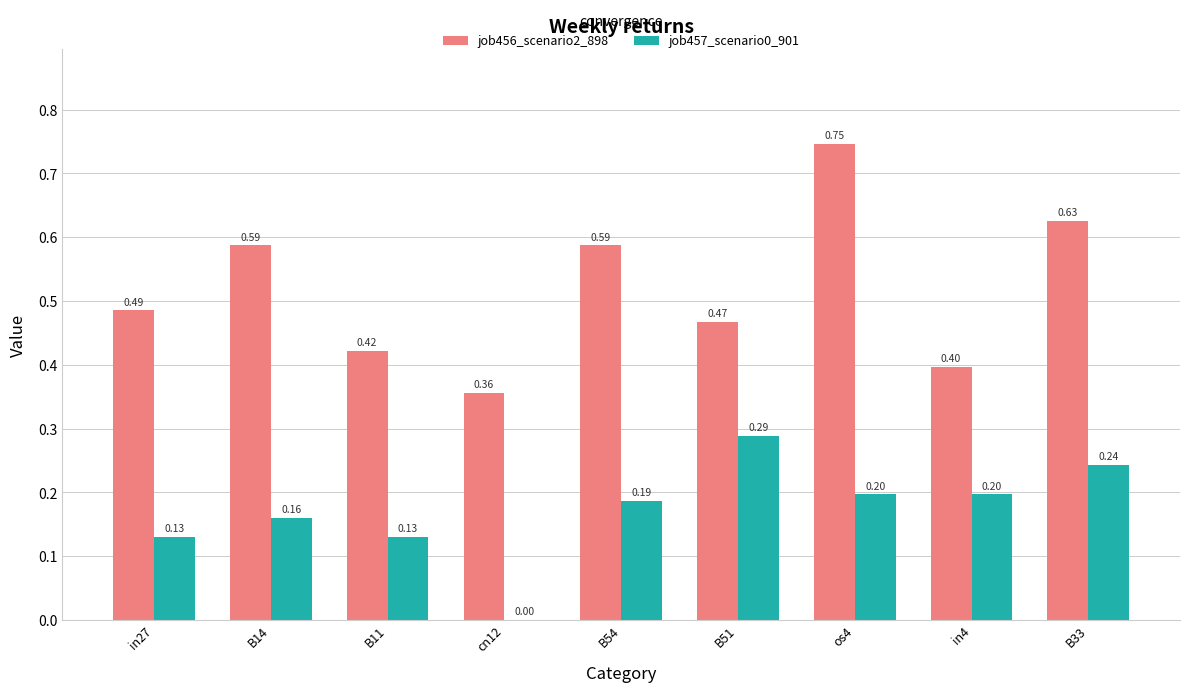

What is the total value across all series at B54?

0.8